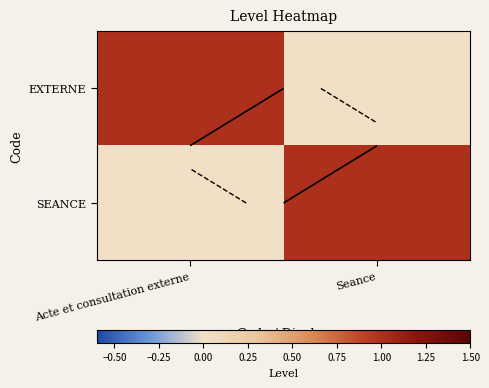

What is the difference between the maximum and minimum values in the SEANCE series?

1